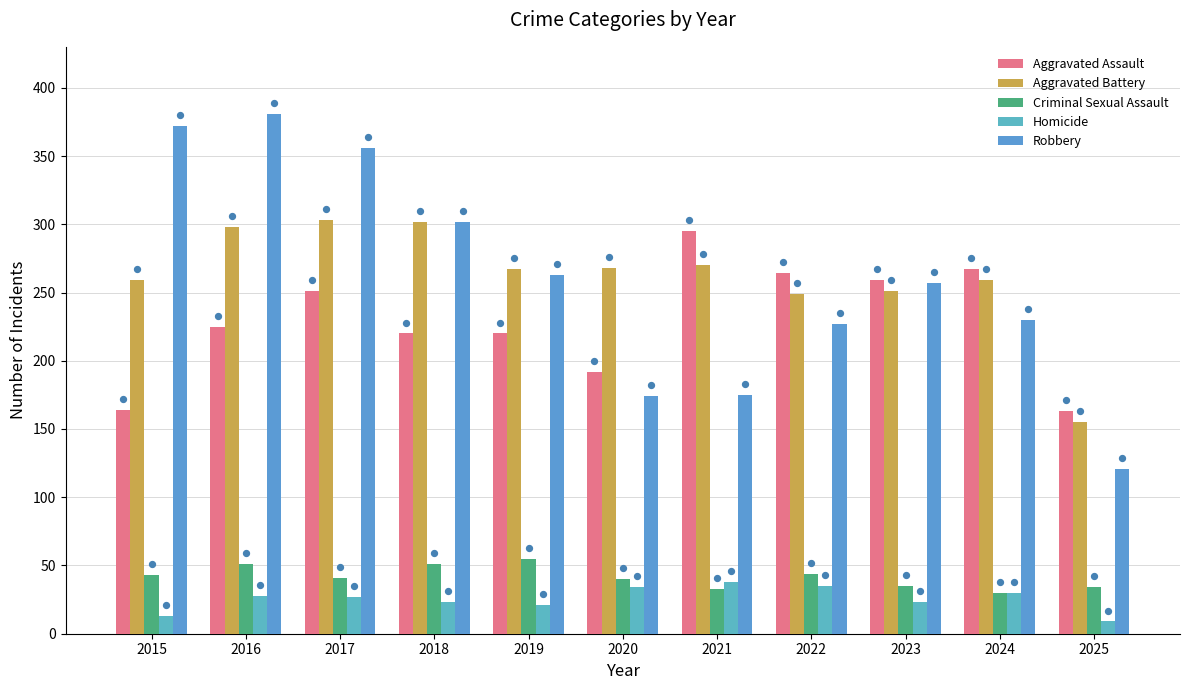

Is the value of Homicide at 2022 greater than the value of Aggravated Battery at 2025?

No